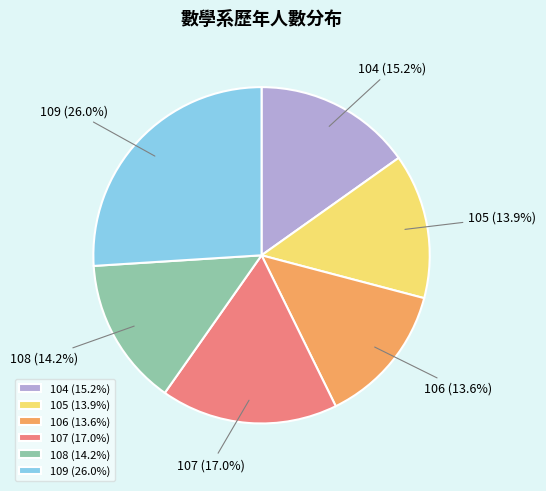

Combined, do 108 and 107 account for over 50%?

No